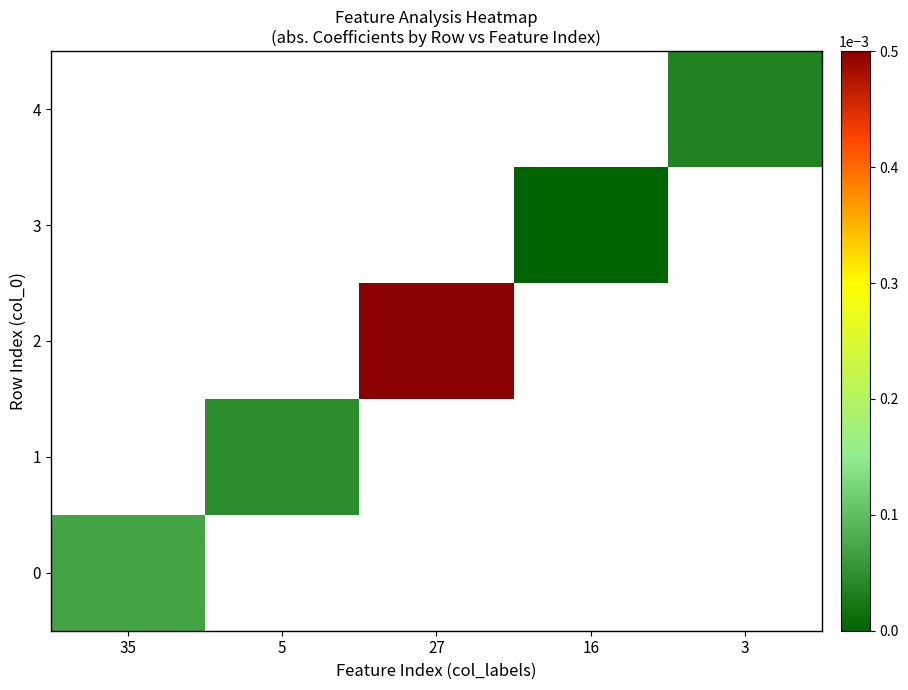

Rank the series at 3 from lowest to highest value.

4, 0, 1, 2, 3